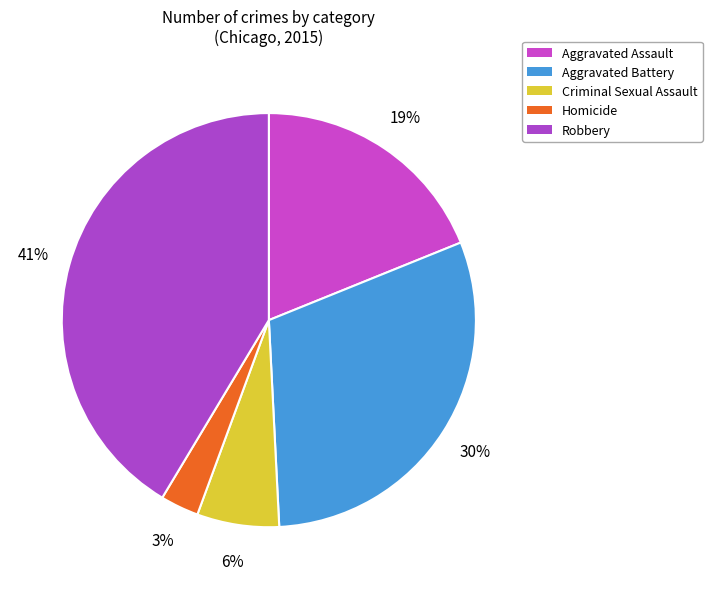

To the nearest percent, what is the average slice percentage?

20%